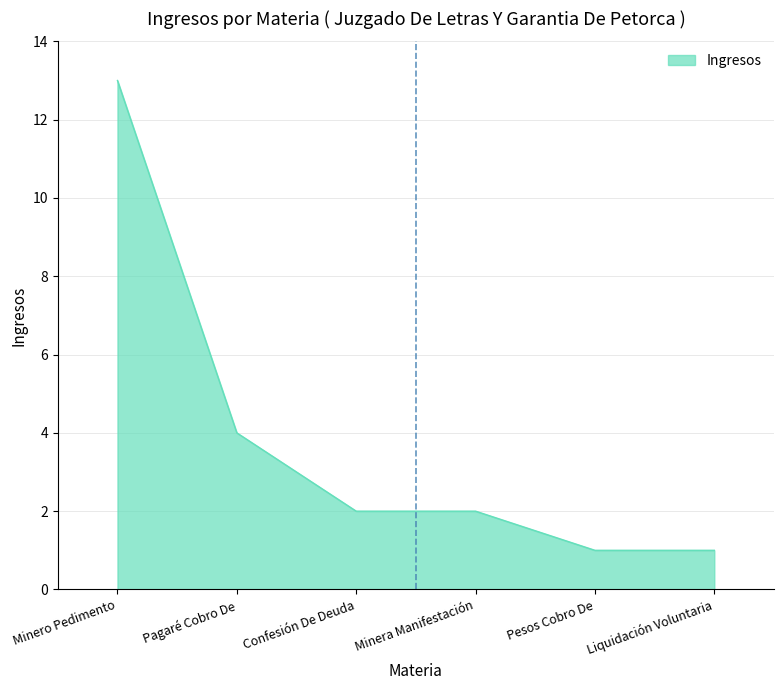

Where is the data nearest to the value 7?

Pagaré Cobro De